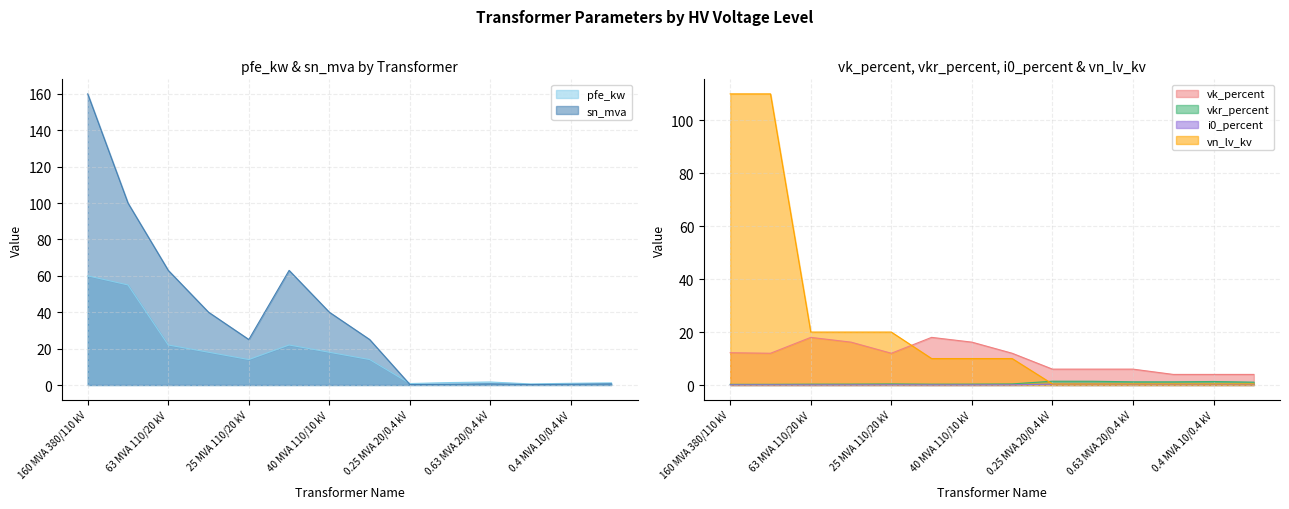

What is the difference between the highest and lowest values at 160 MVA 380/110 kV?

159.9